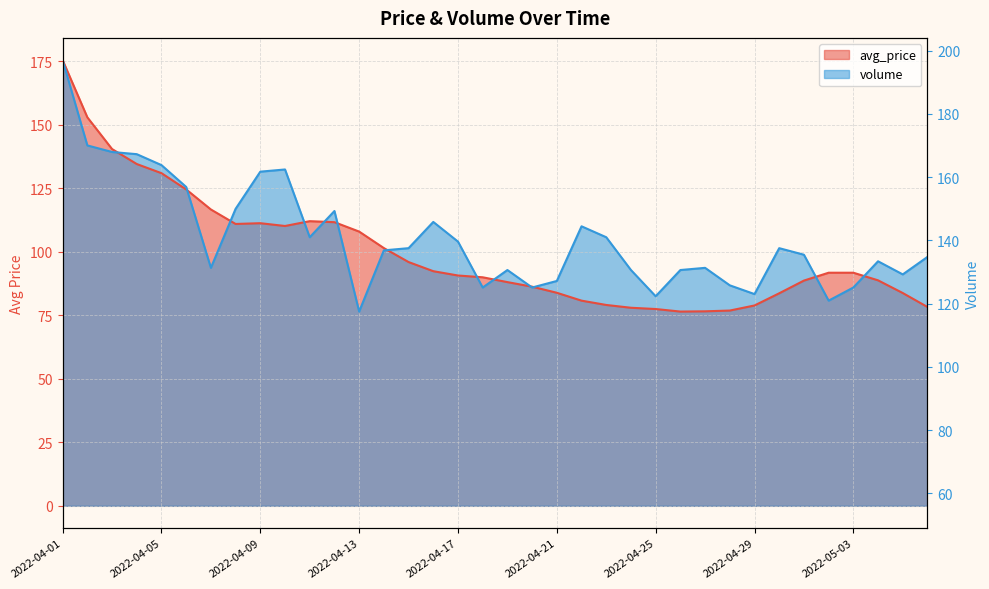

The value of avg_price at 2022-04-11 is 32.6. True or false?

False